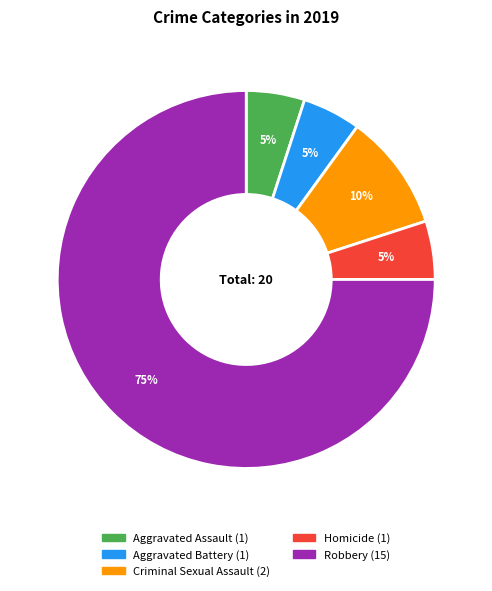

To the nearest percent, what is the difference between the largest and smallest slice percentages?

70%